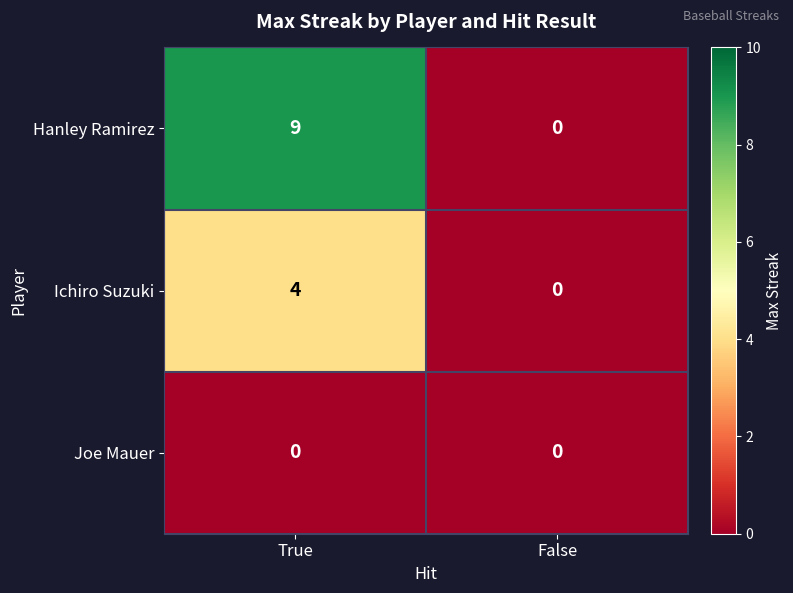

Rank the series by their maximum value, from lowest to highest.

Joe Mauer, Ichiro Suzuki, Hanley Ramirez